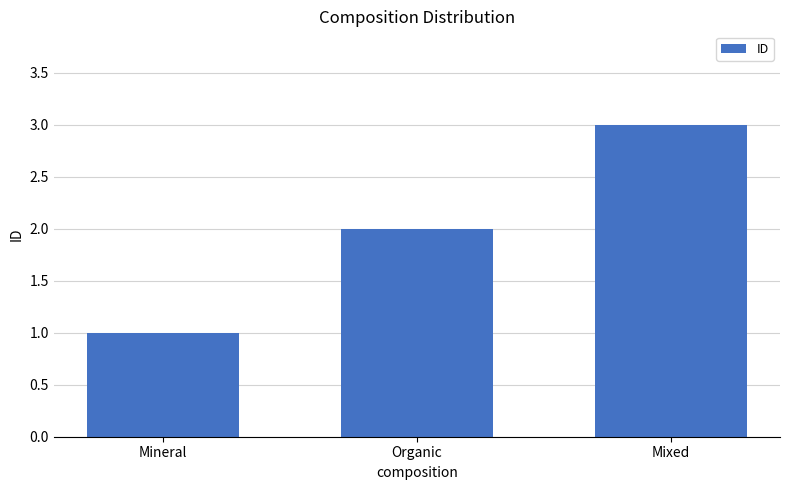

What is the greatest value displayed?

3